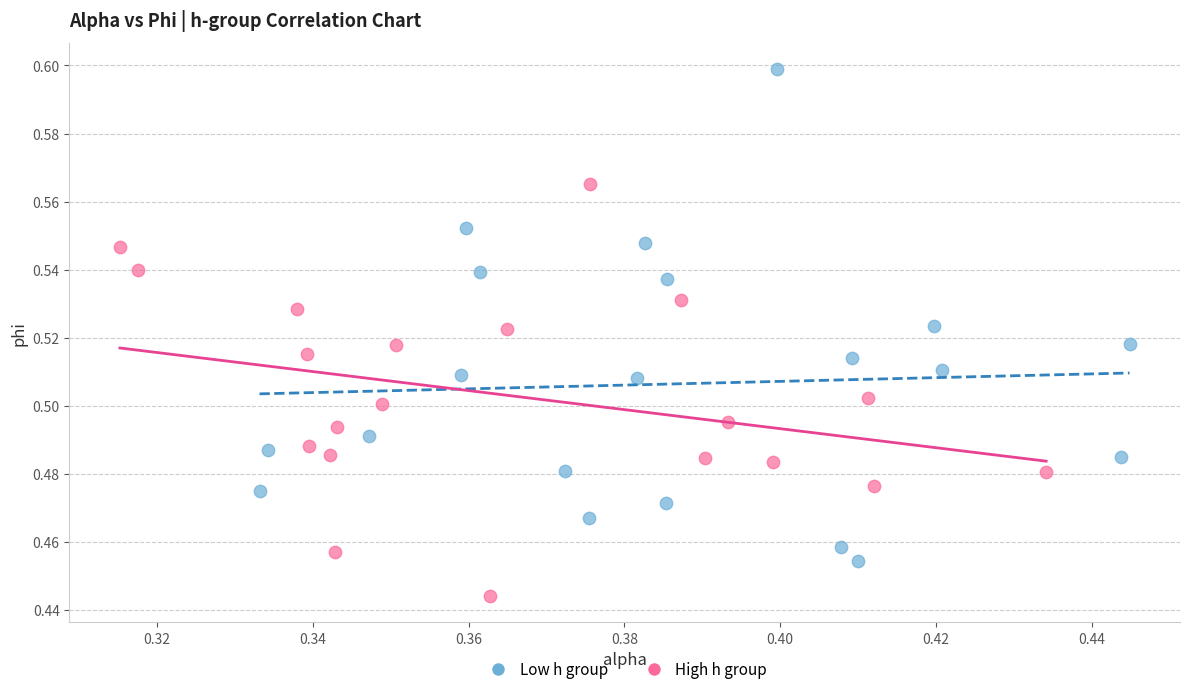

Which series reaches the minimum Y coordinate?

High h group